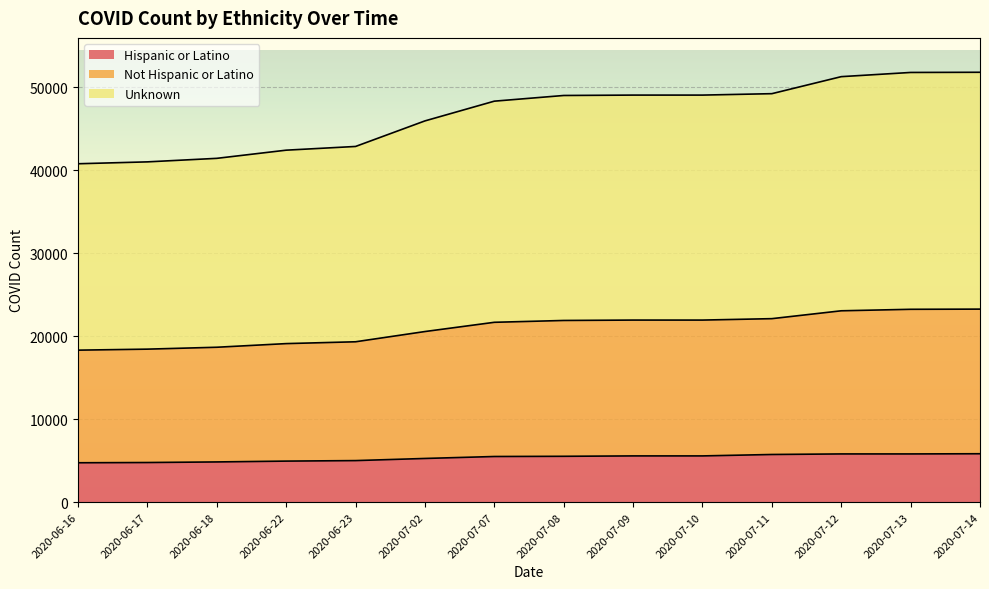

What is the value of the Hispanic or Latino point at the 7th from the left?

5494